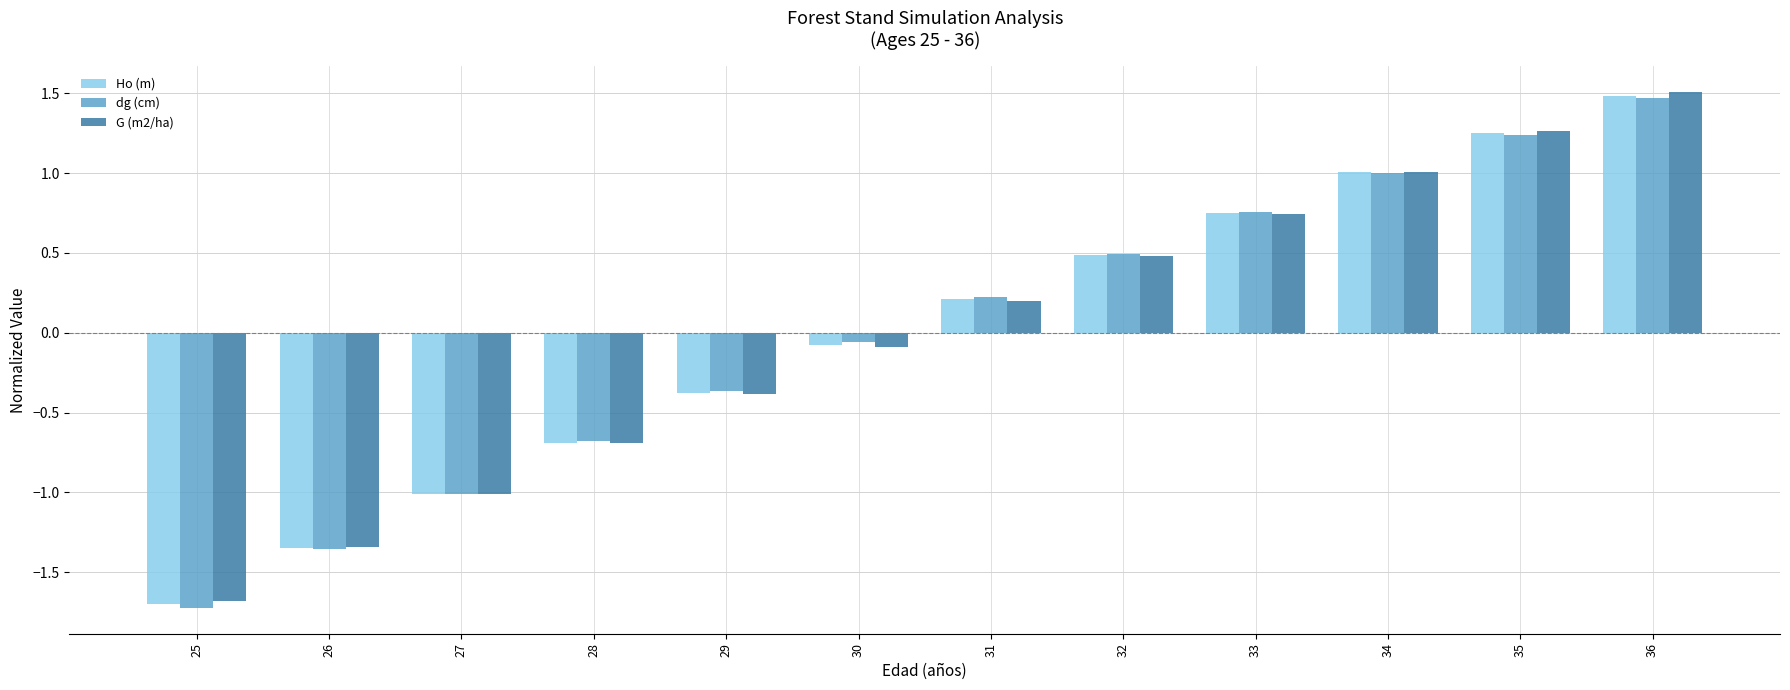

How many data points in G (m2/ha) are above 0?

6